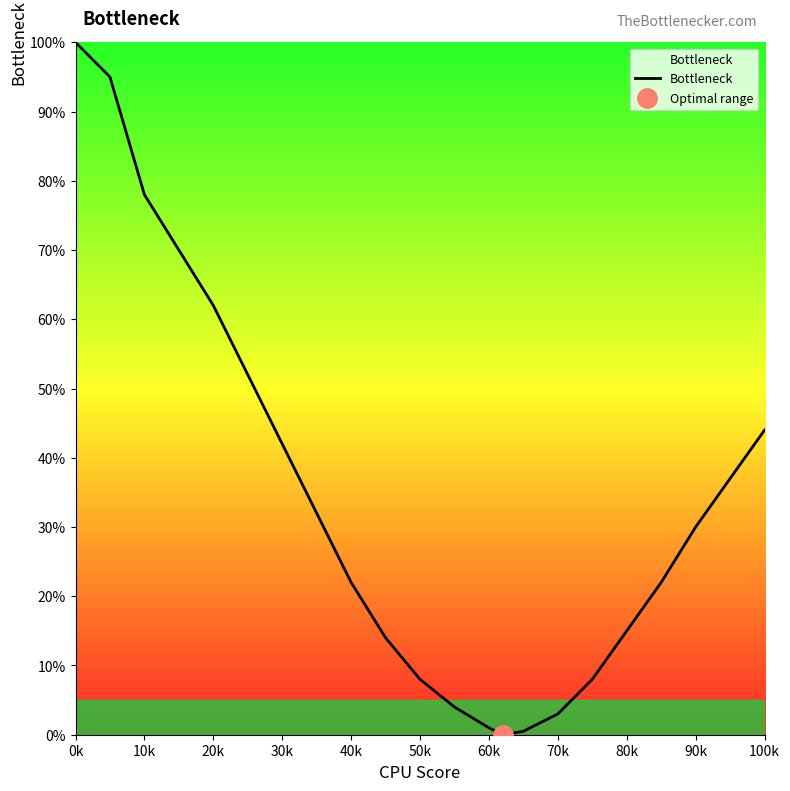

At which category does the chart reach its peak across all series?

0k